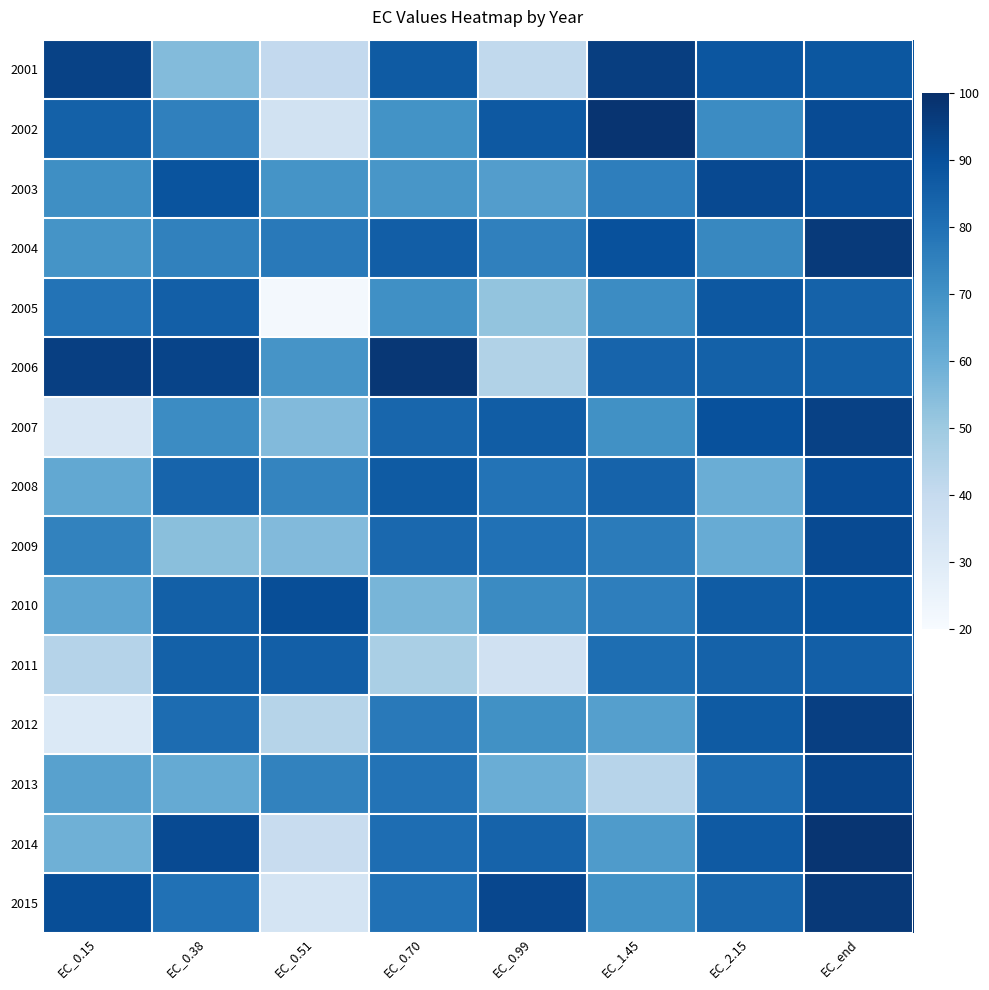

Which category has the highest value across all series?

EC_1.45